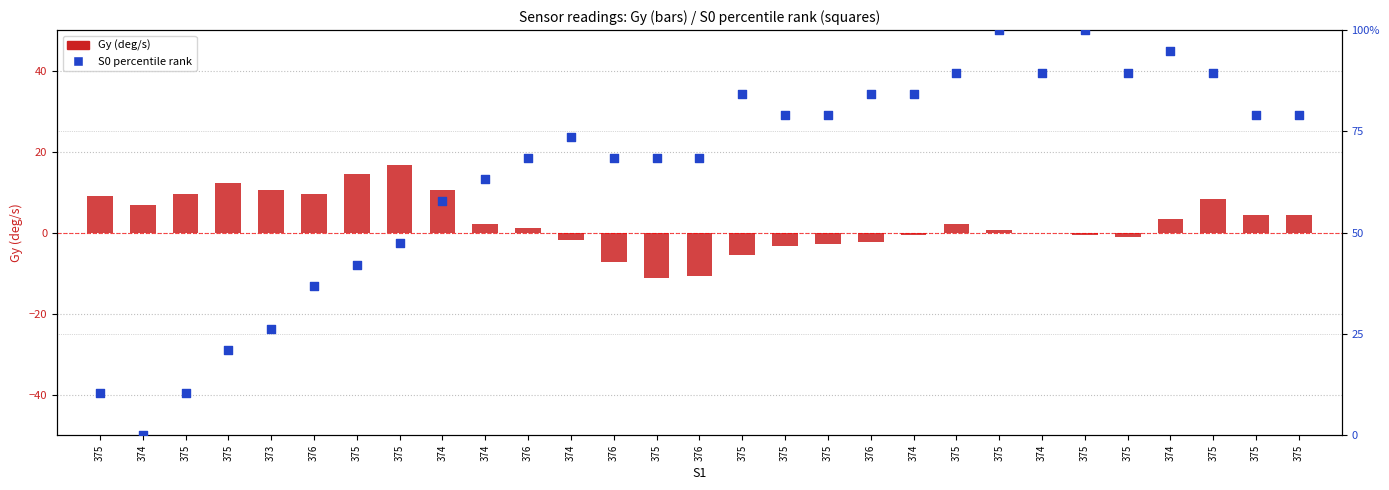

Which series contains the highest Y value?

Gy (deg/s)